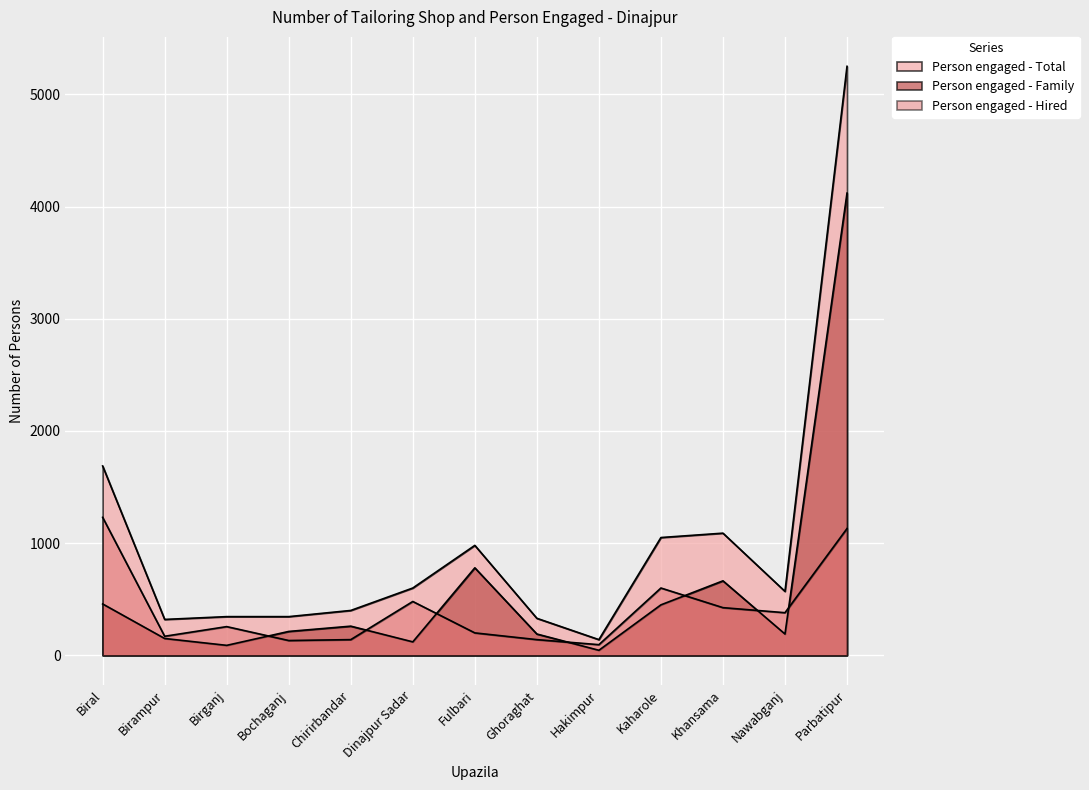

Reading left to right, transcribe all the data shown in this chart.

Person engaged - Family: Biral=458	Birampur=150	Birganj=89	Bochaganj=213	Chirirbandar=260	Dinajpur Sadar=120	Fulbari=780	Ghoraghat=190	Hakimpur=45	Kaharole=450	Khansama=664	Nawabganj=190	Parbatipur=4120
Person engaged - Hired: Biral=1230	Birampur=170	Birganj=256	Bochaganj=132	Chirirbandar=140	Dinajpur Sadar=480	Fulbari=200	Ghoraghat=140	Hakimpur=95	Kaharole=600	Khansama=425	Nawabganj=380	Parbatipur=1130
Person engaged - Total: Biral=1688	Birampur=320	Birganj=345	Bochaganj=345	Chirirbandar=400	Dinajpur Sadar=600	Fulbari=980	Ghoraghat=330	Hakimpur=140	Kaharole=1050	Khansama=1089	Nawabganj=570	Parbatipur=5250